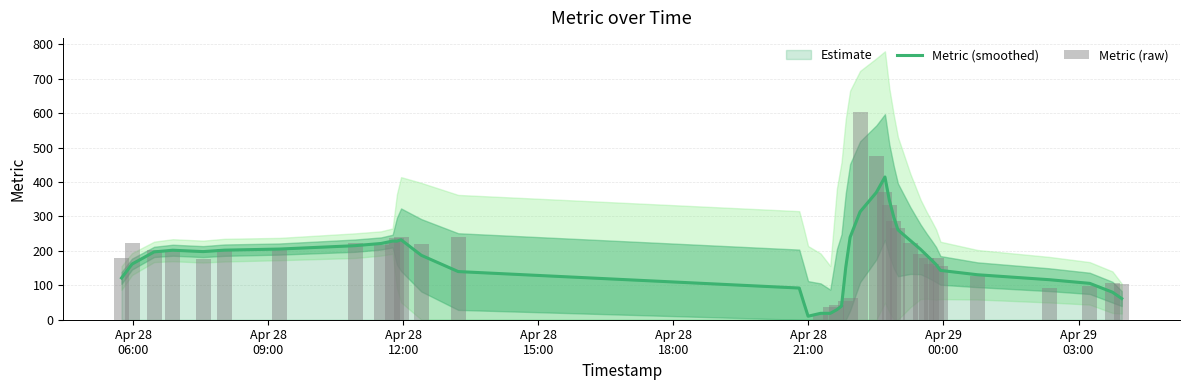

List the series in order of their overall mean, lowest first.

Metric (smoothed), Metric (raw)